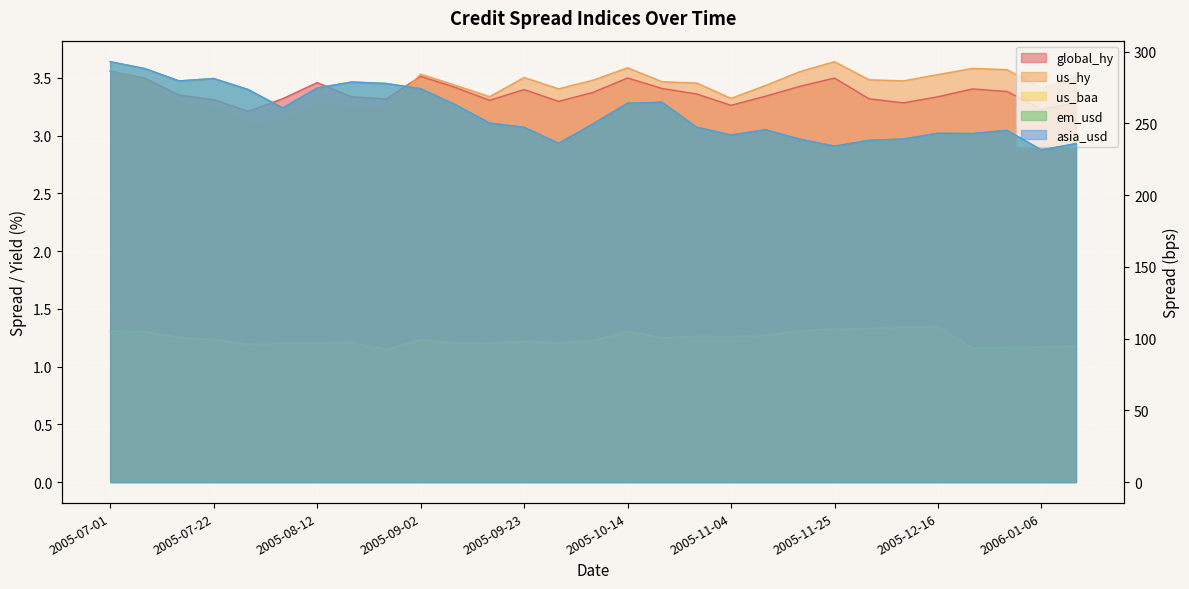

True or false: us_hy has a value of 3.4 at 2006-01-06.

True